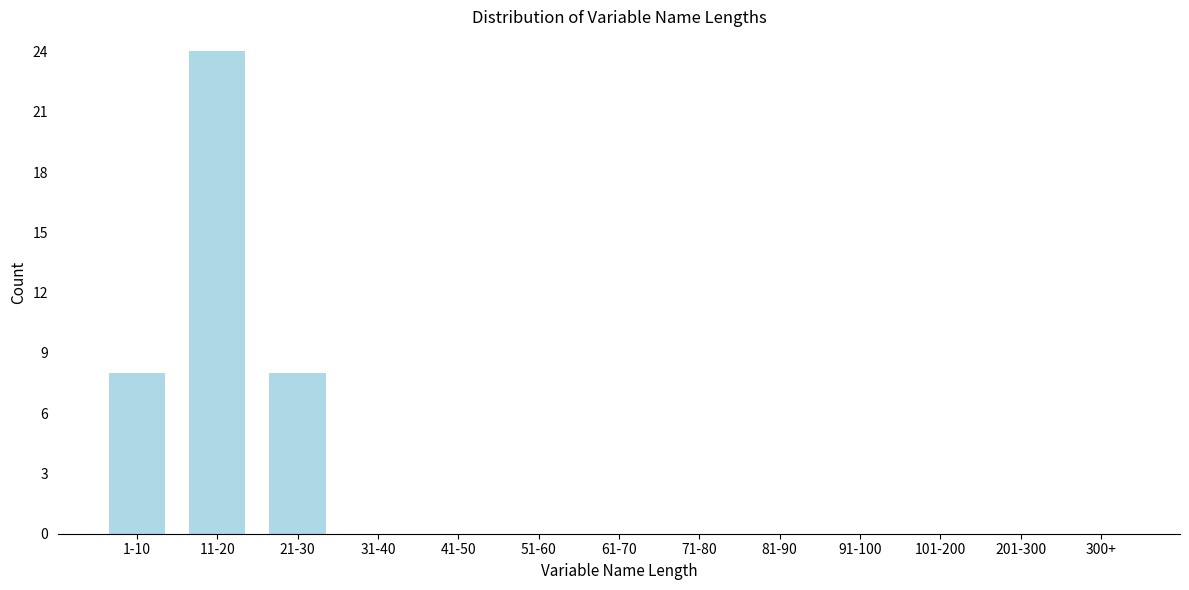

Reading left to right, list all the values displayed in this chart.

1-10=8	11-20=24	21-30=8	31-40=0	41-50=0	51-60=0	61-70=0	71-80=0	81-90=0	91-100=0	101-200=0	201-300=0	300+=0